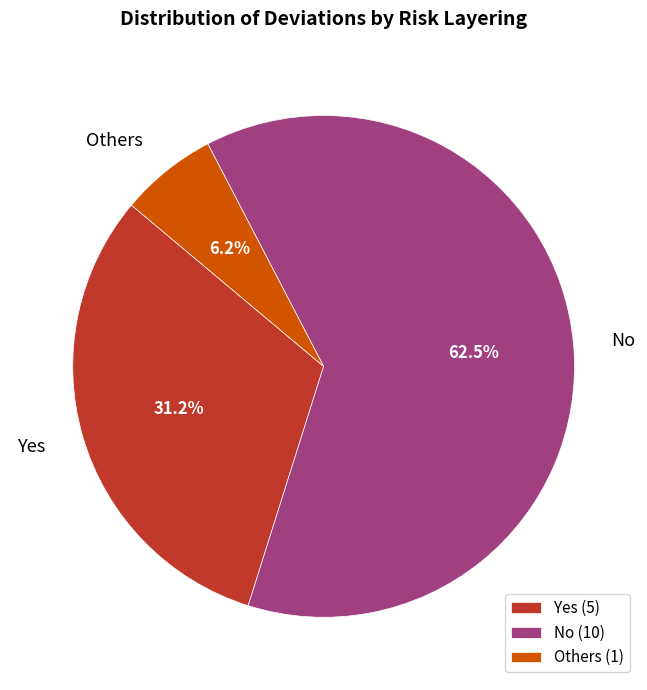

To the nearest percent, what is the difference between the largest and smallest slice percentages?

56%